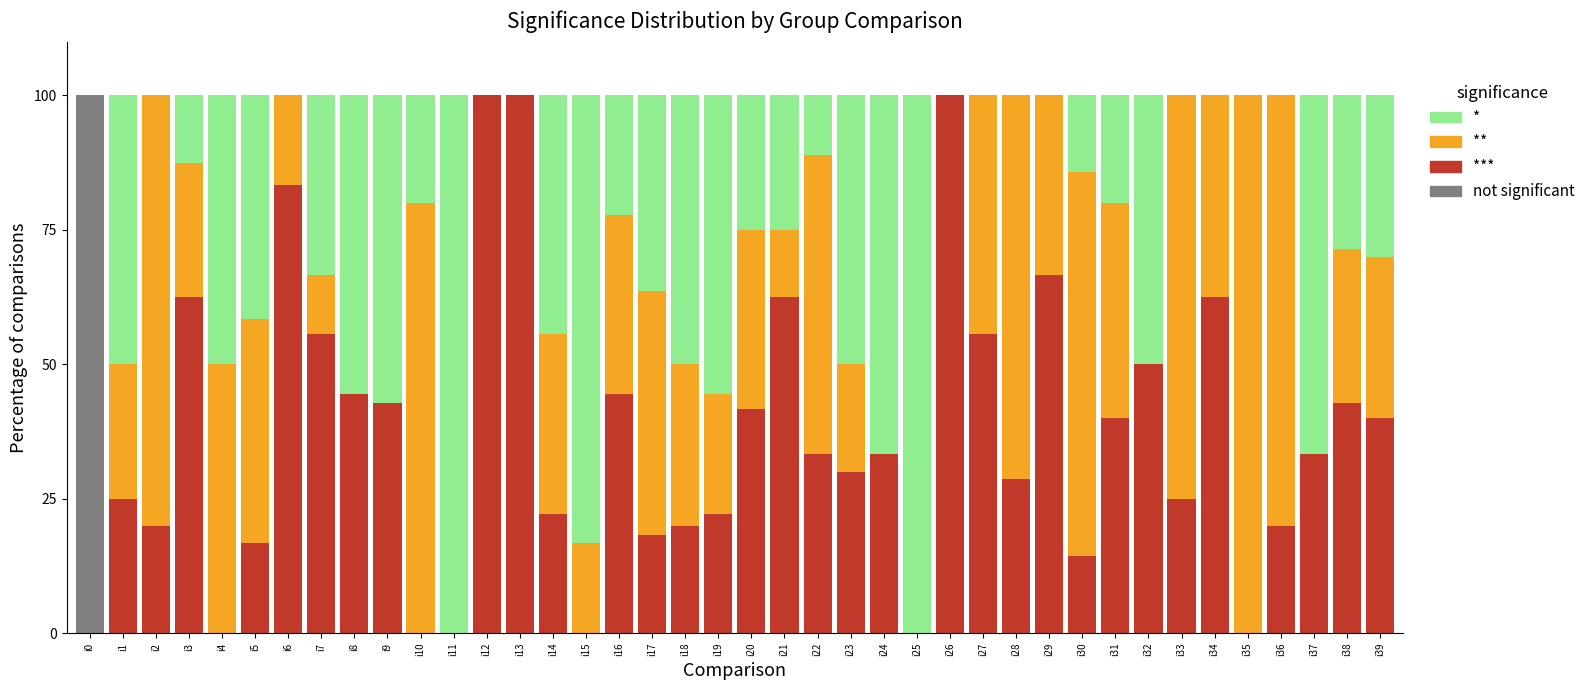

The not significant series shows 0.0 at i24. True or false?

True